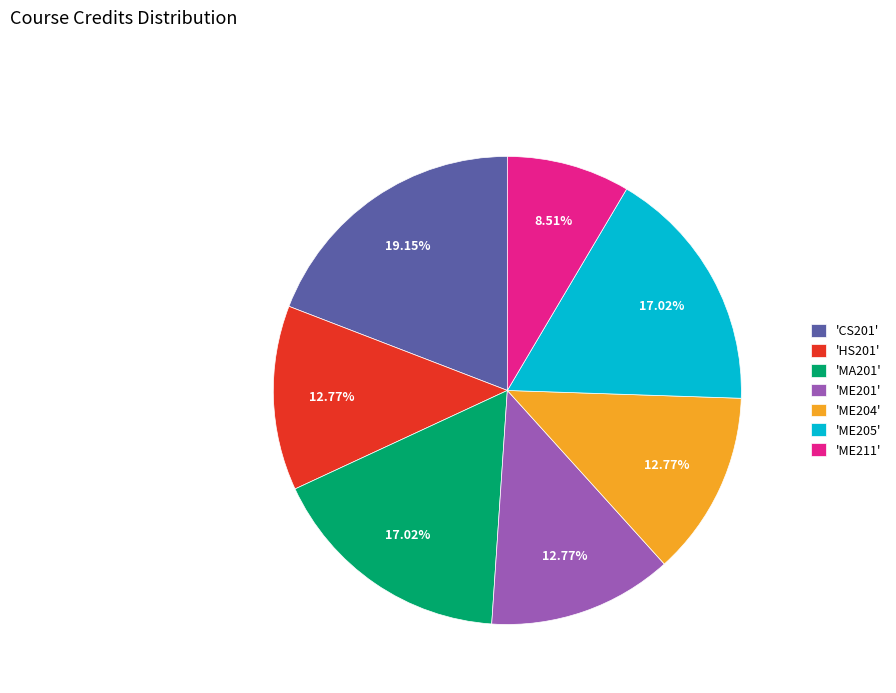

How many slices are in this pie chart?

7